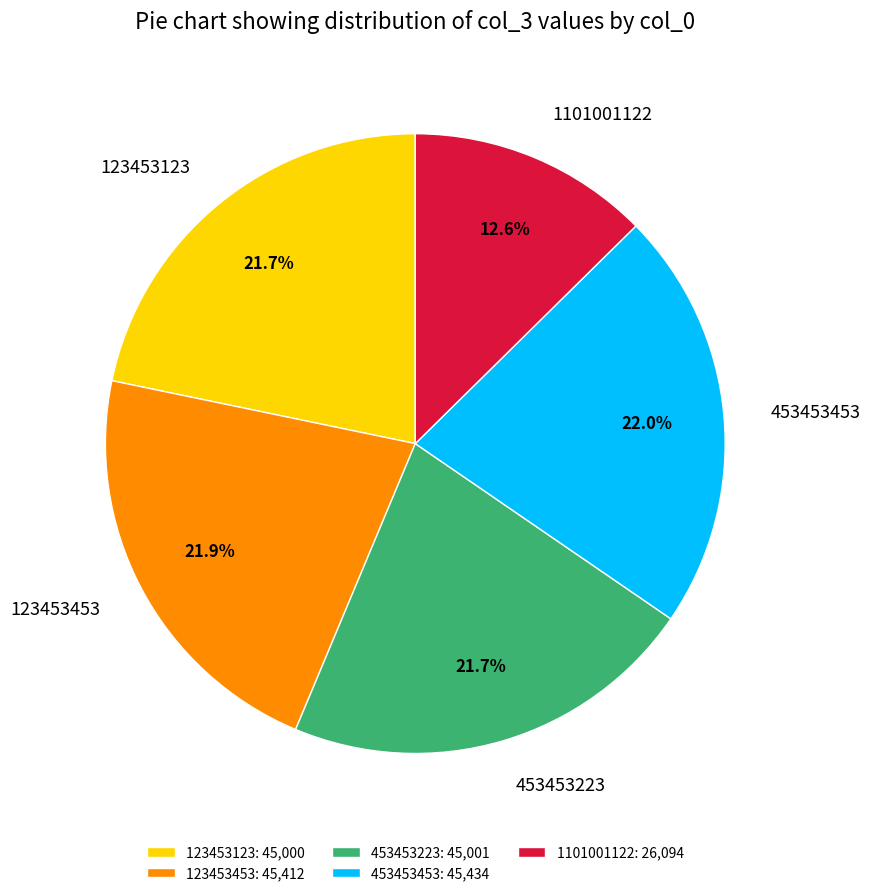

What is the ratio of the value at 453453453 to the value at 1101001122?

1.7